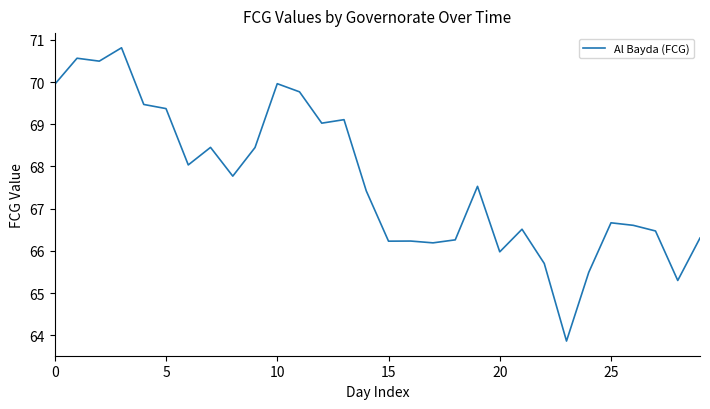

What is the maximum value shown in the chart?

70.8